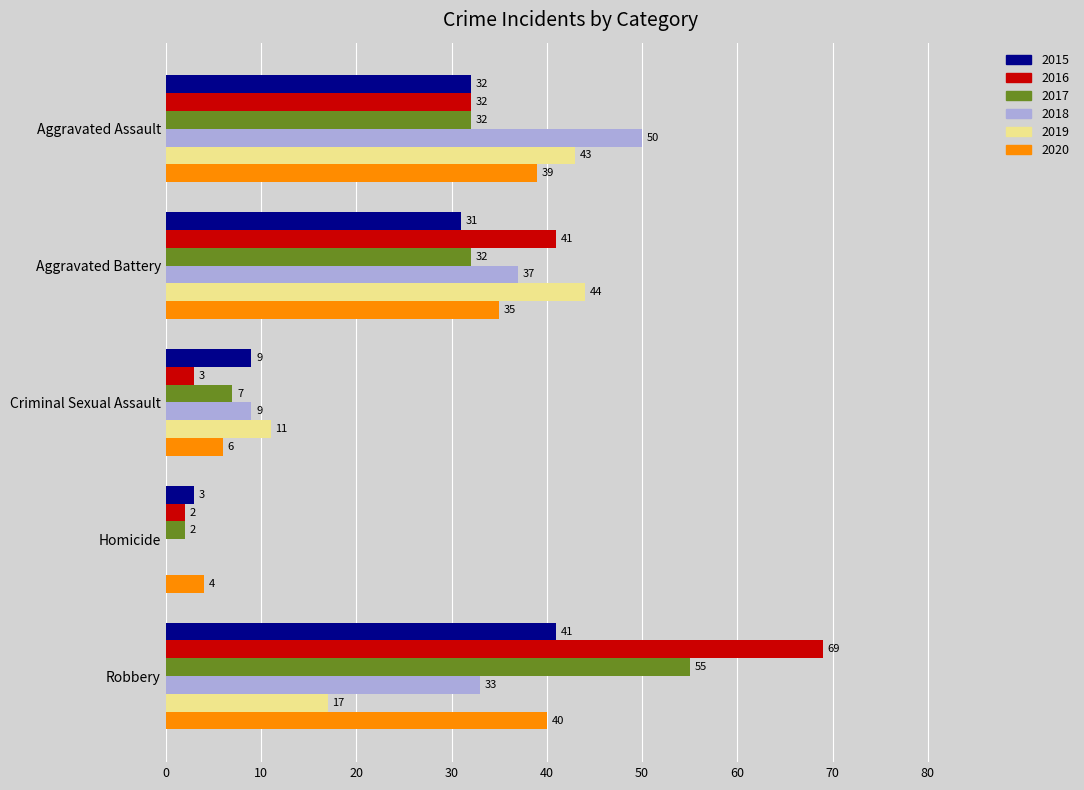

What is the average value of the 2019 series?

23